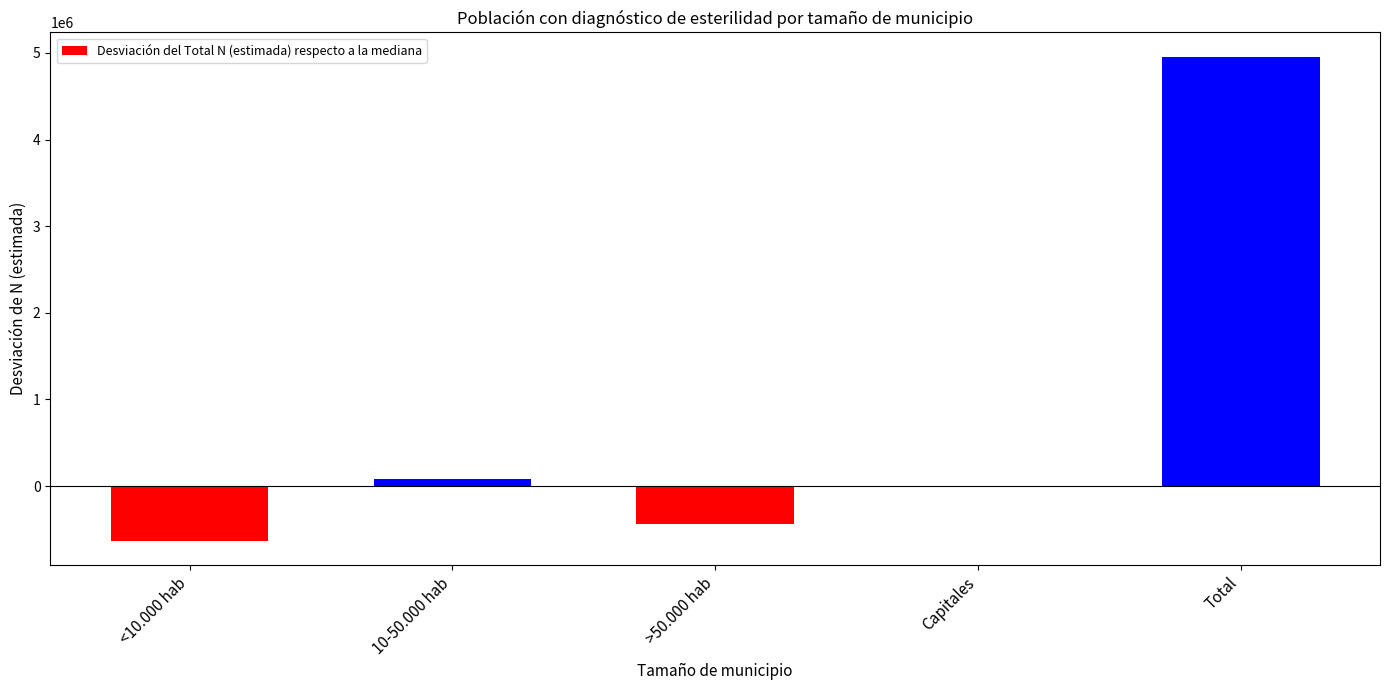

Which label corresponds to the largest value in the chart?

Total